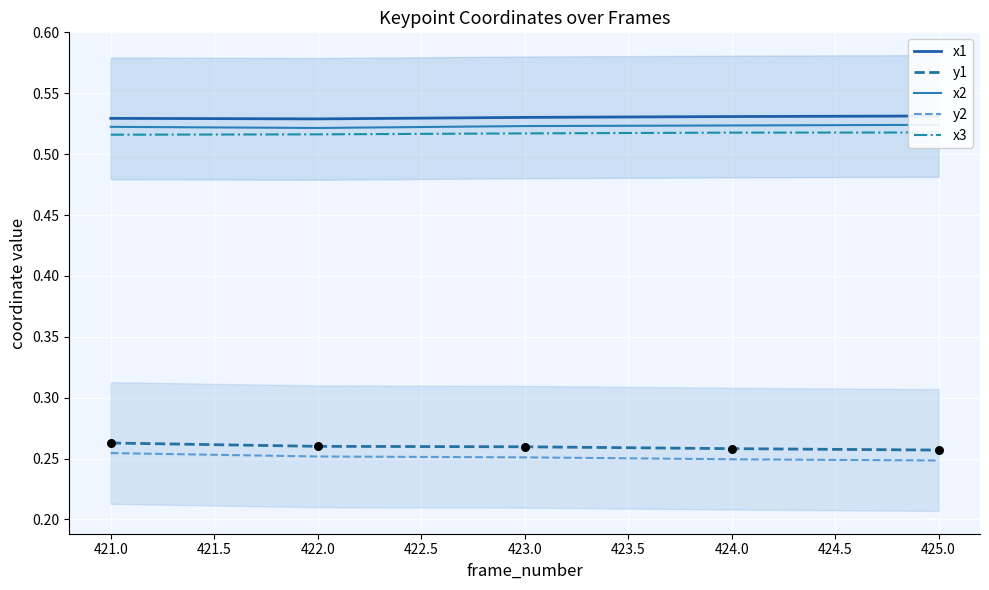

True or false: y1 and y2 intersect in this chart.

False